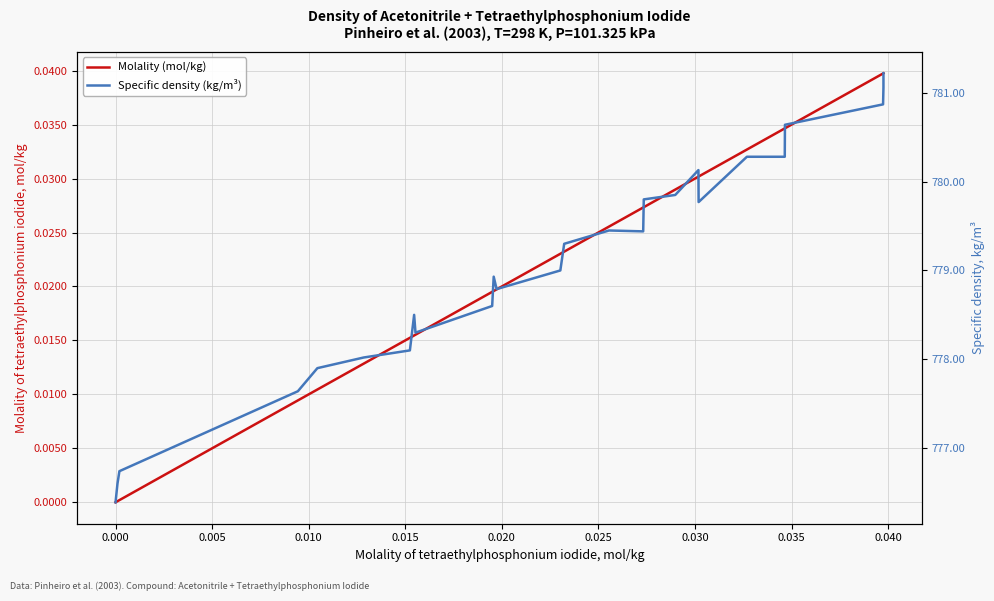

True or false: Molality (mol/kg) and Specific density (kg/m³) intersect in this chart.

False